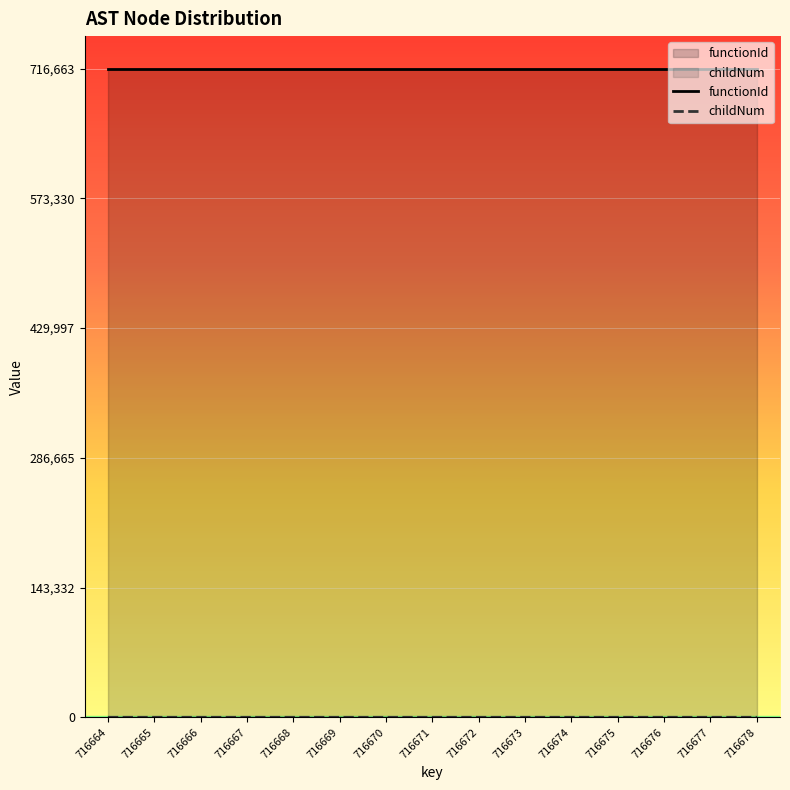

True or false: childNum and functionId cross at least once.

False